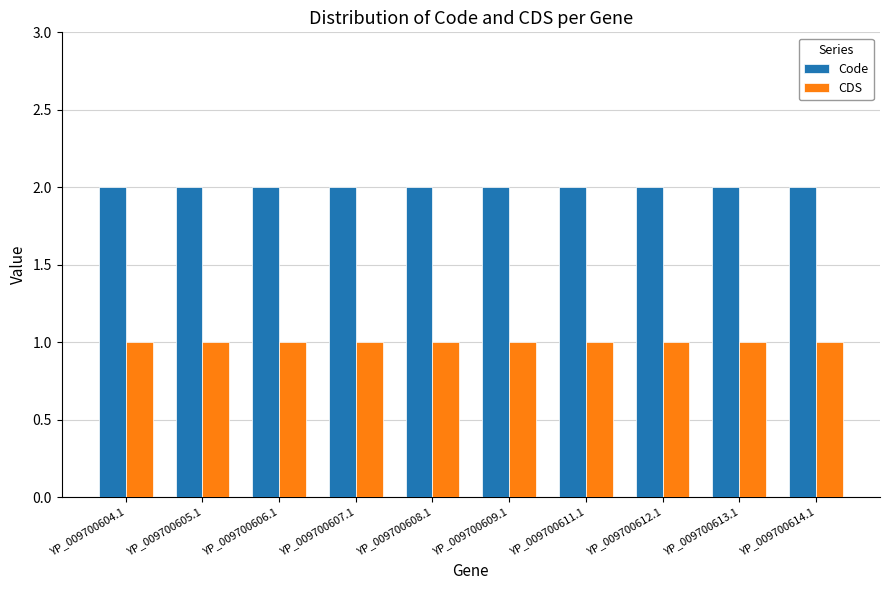

What is the lowest value of the CDS series?

1